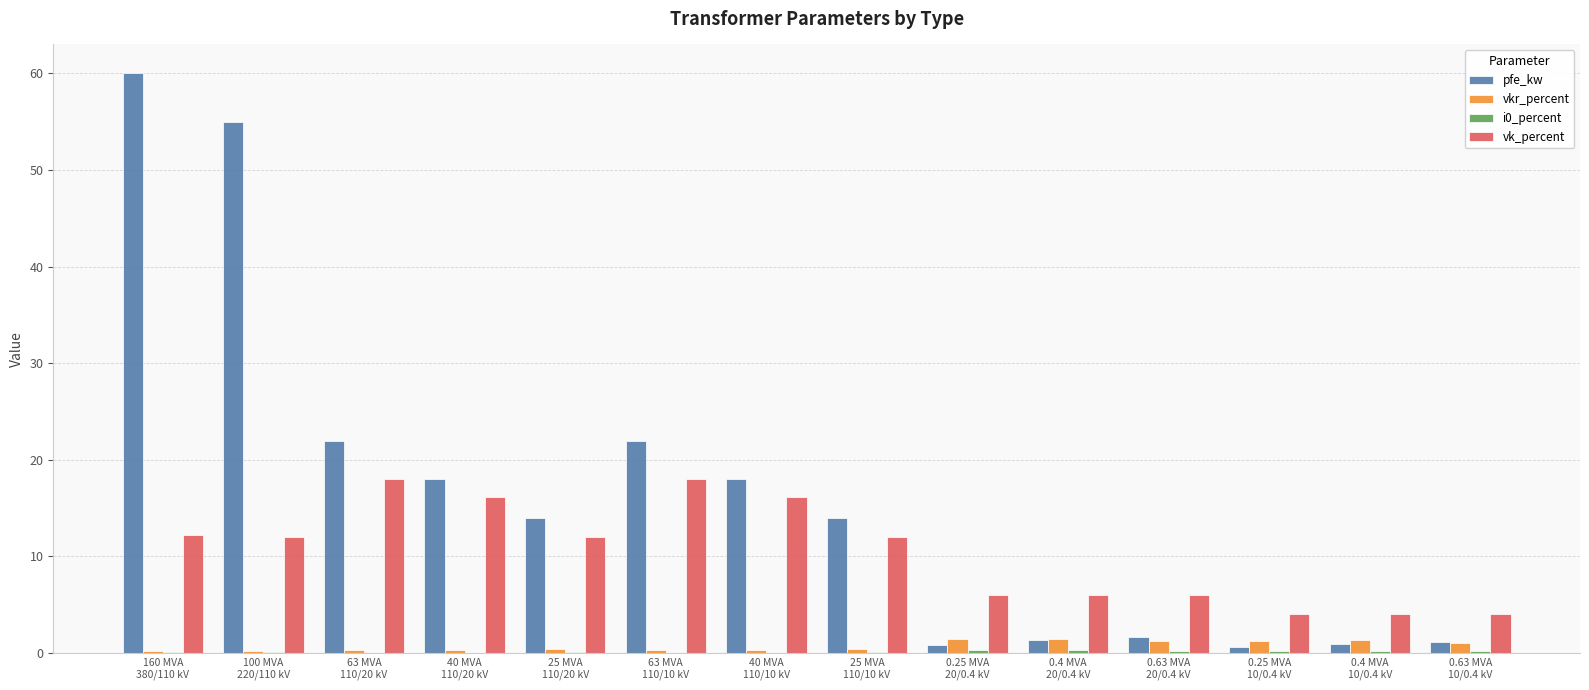

Which series has the largest total across all categories?

pfe_kw